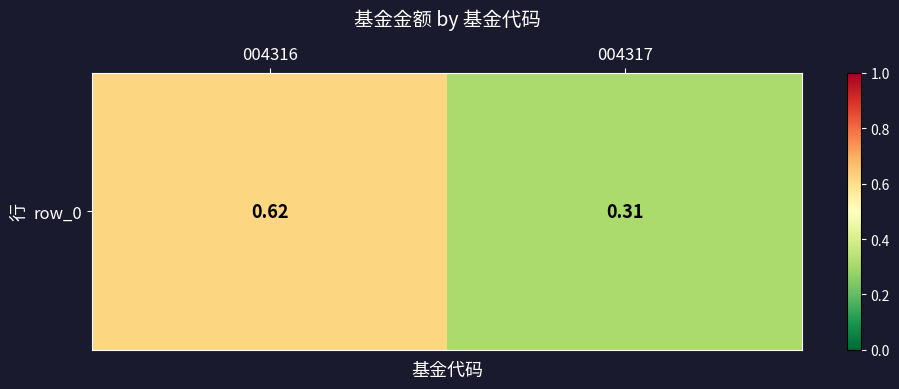

At which category does the chart reach its peak across all series?

004316